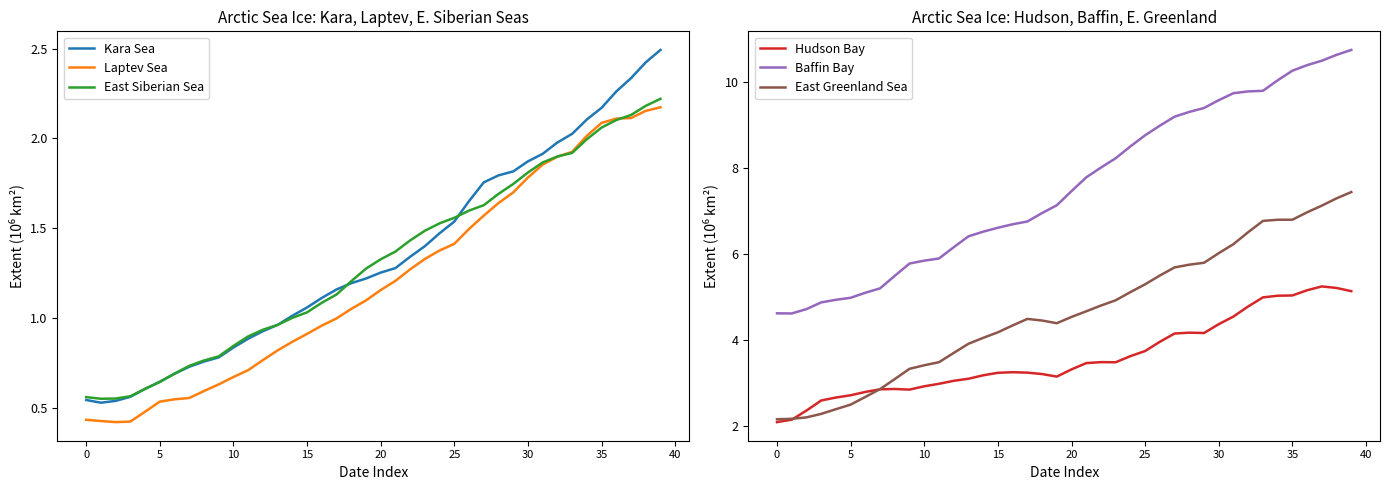

Which label corresponds to the largest value in the chart?

39